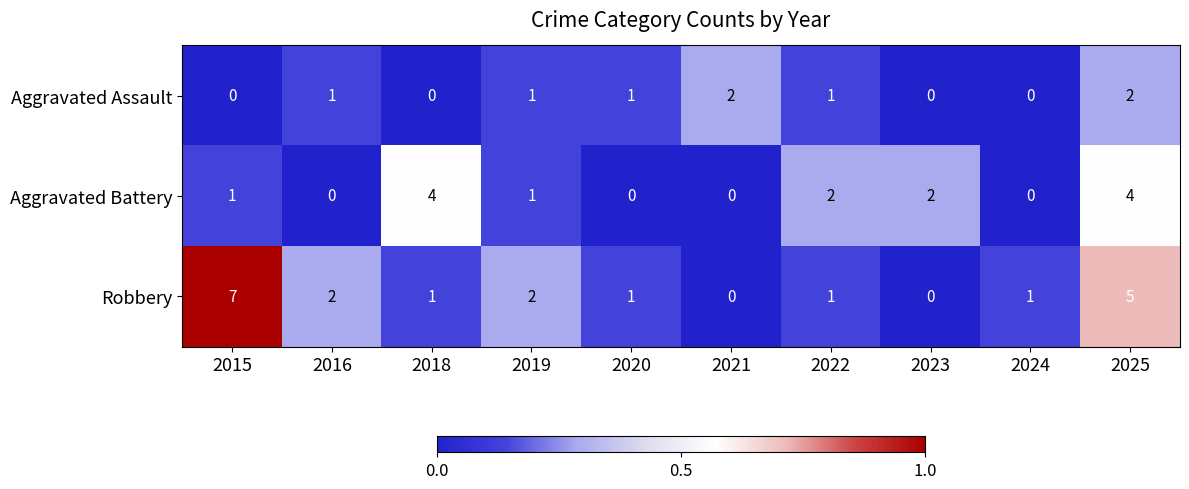

How many distinct data groups are displayed?

3